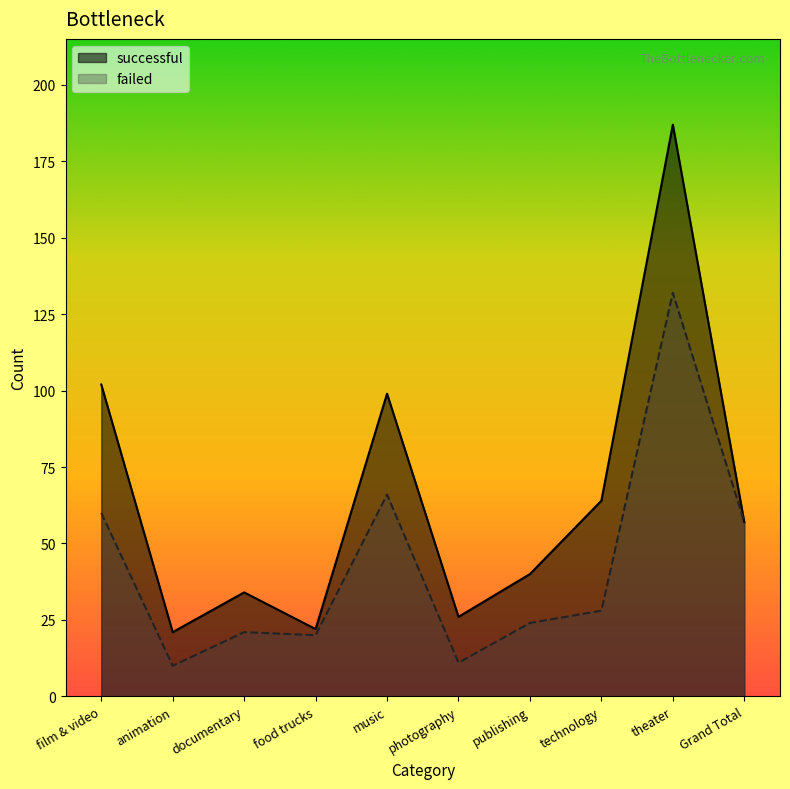

True or false: failed has a value of 42 at technology.

False